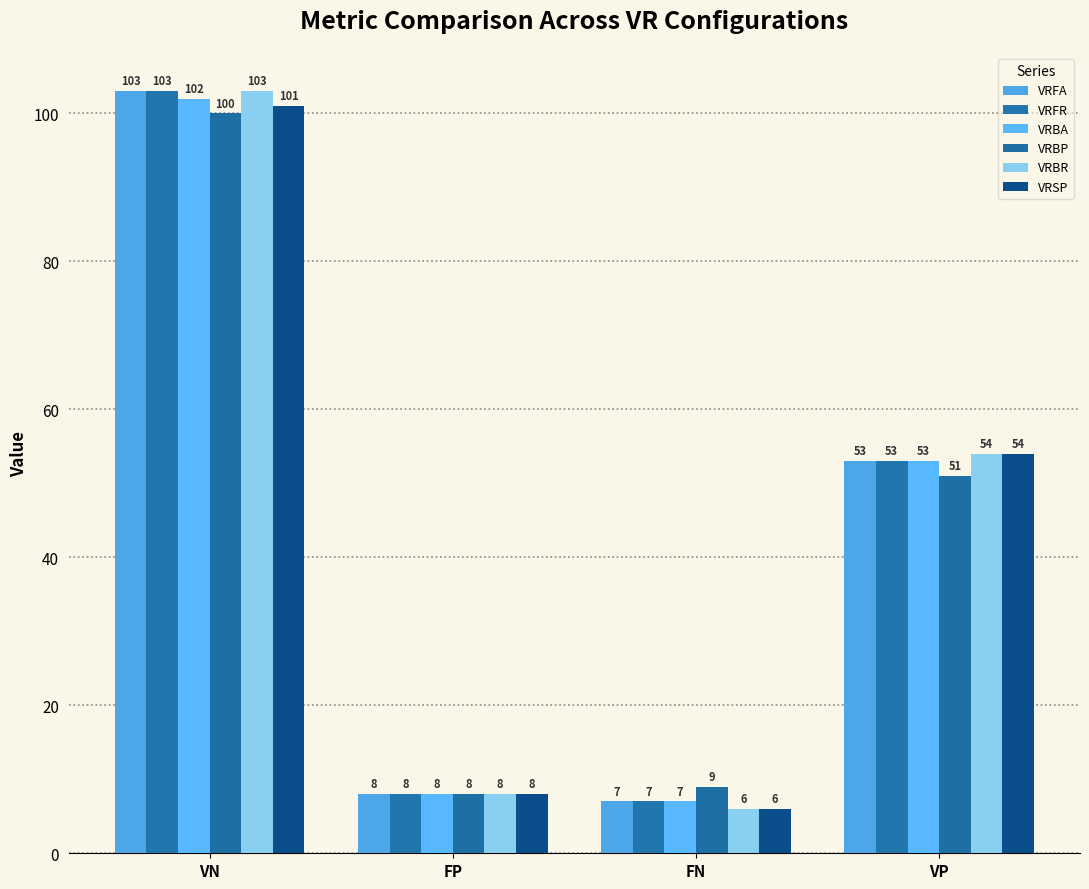

Where is VRBP nearest to the value 54?

VP